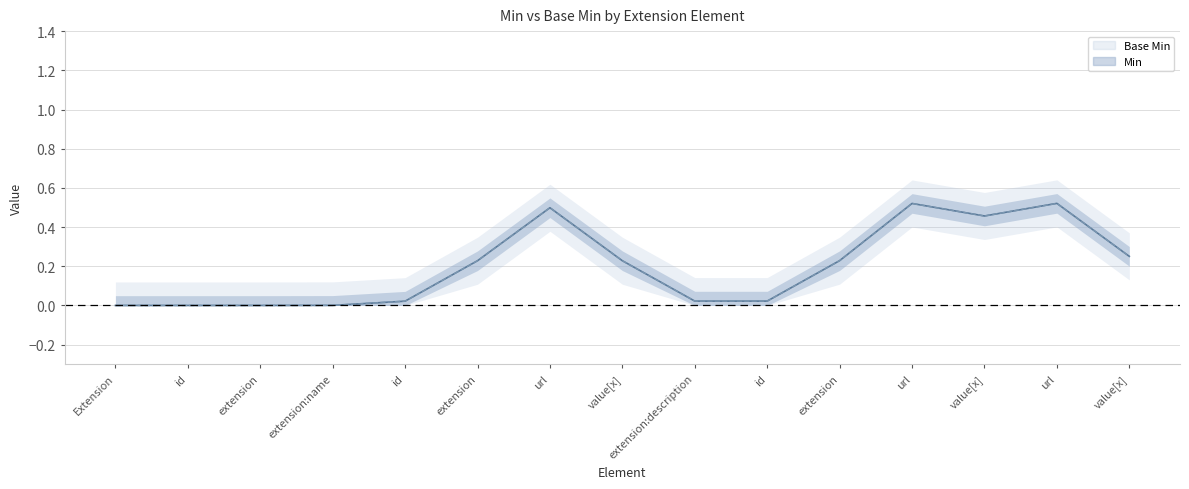

At which label is Base Min closest to 0?

Extension